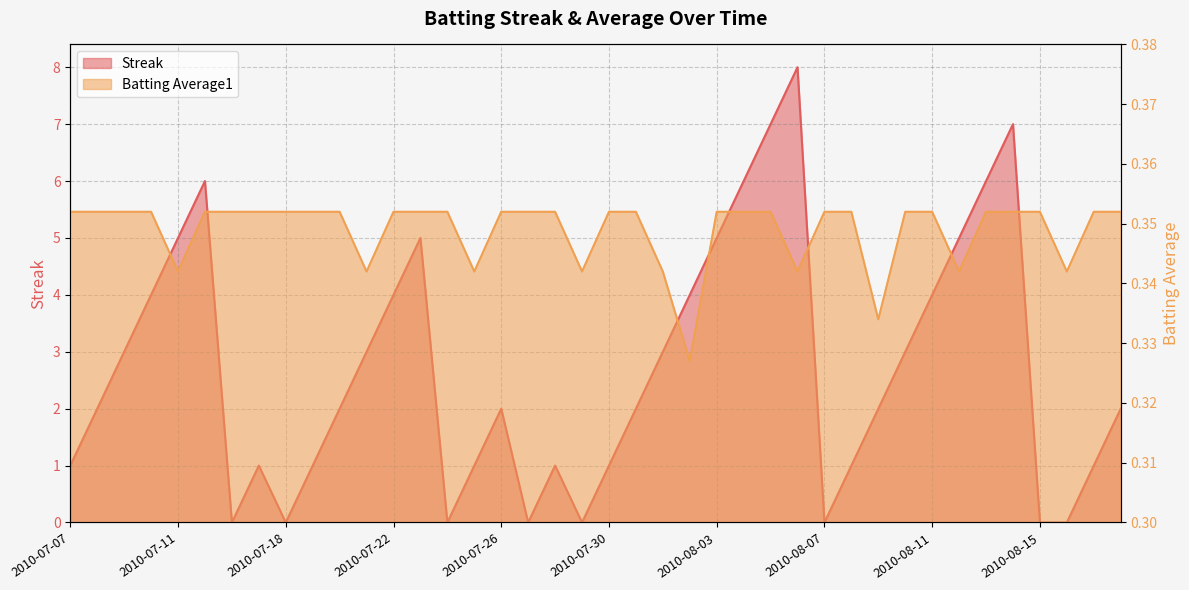

What is the sum of the Streak values at 2010-08-12 and 2010-07-31?

7.0